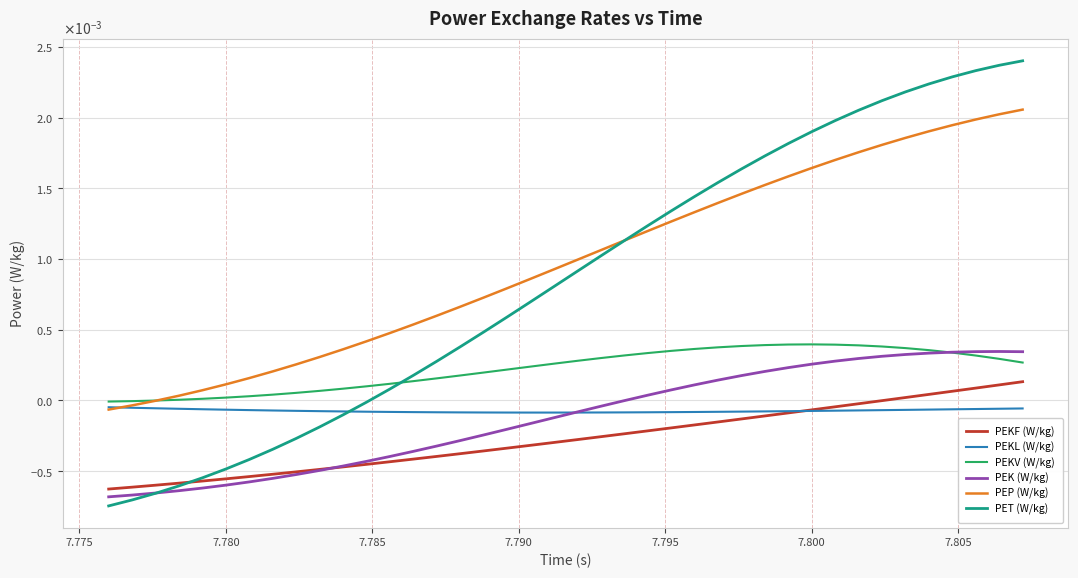

Does the chart display data point markers on the line(s)?

No